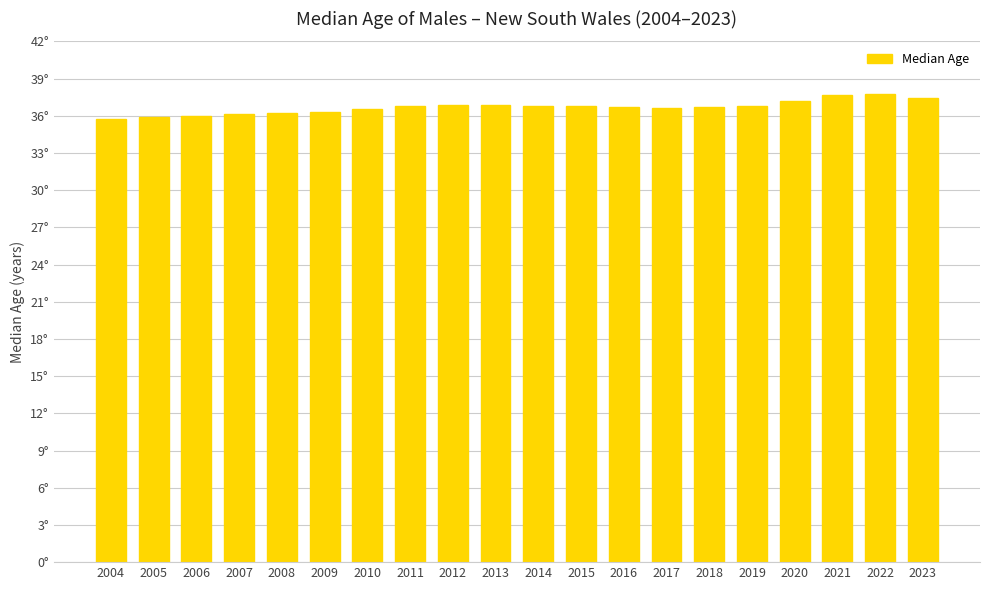

How many categories are shown in the chart?

20